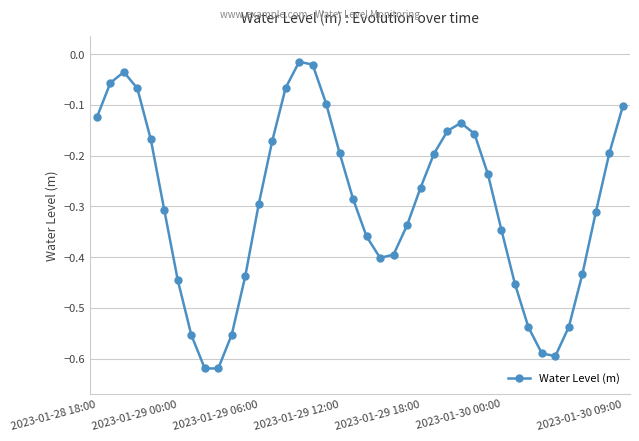

How many interior local peaks (higher than both neighbors) does the data have?

3